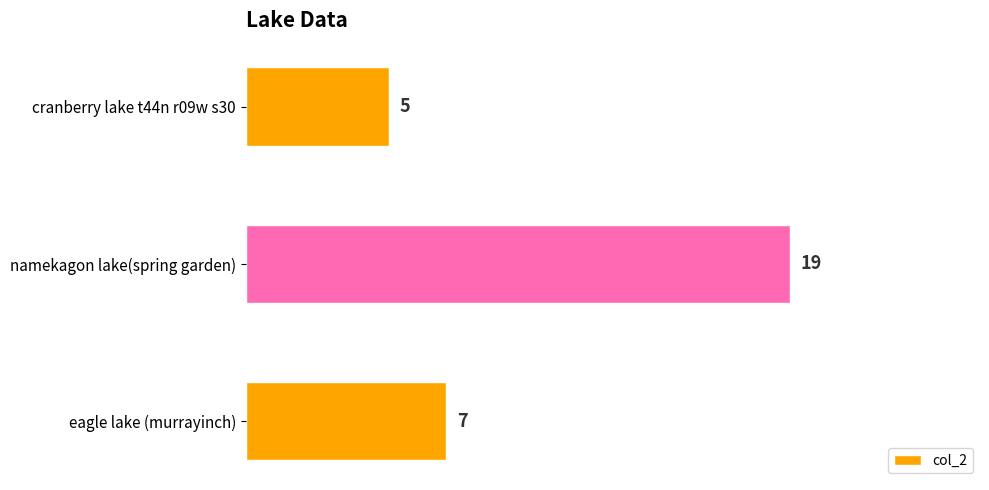

Are the bars grouped side by side (vs. stacked)?

No